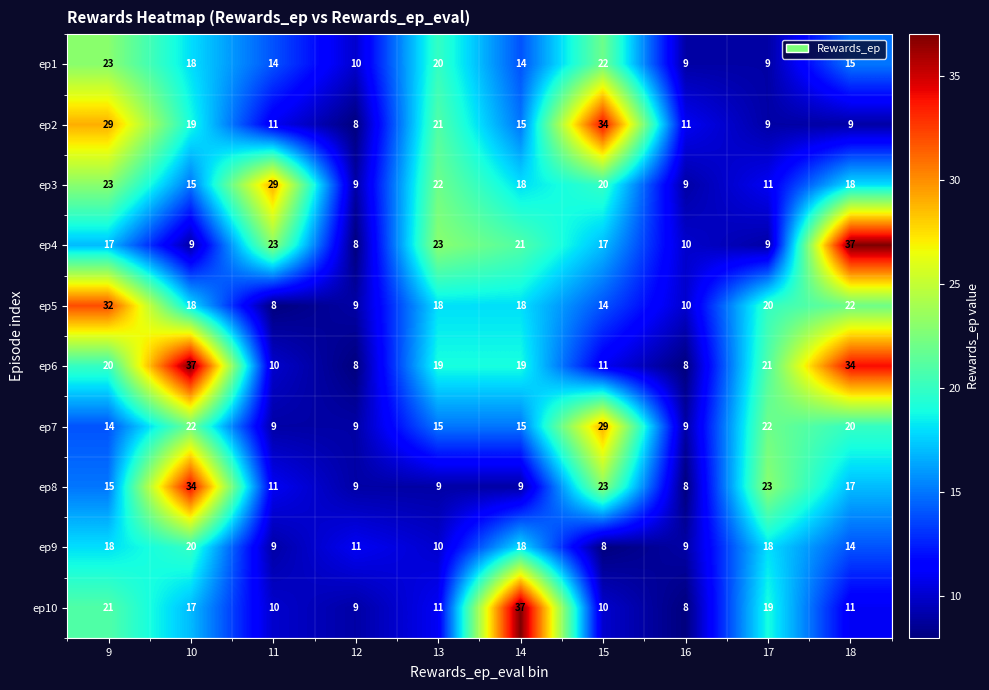

What is the approximate value of ep5 at 15?

14